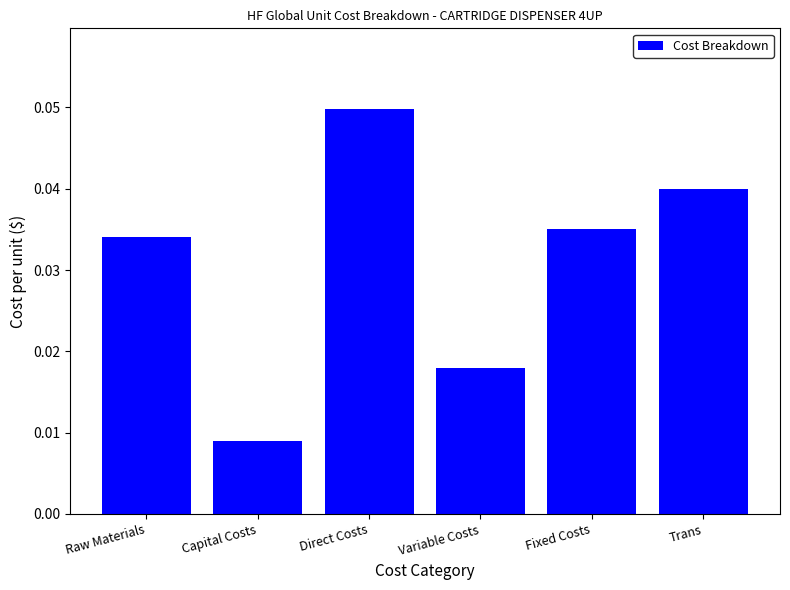

How many values are between 0 and 1?

6